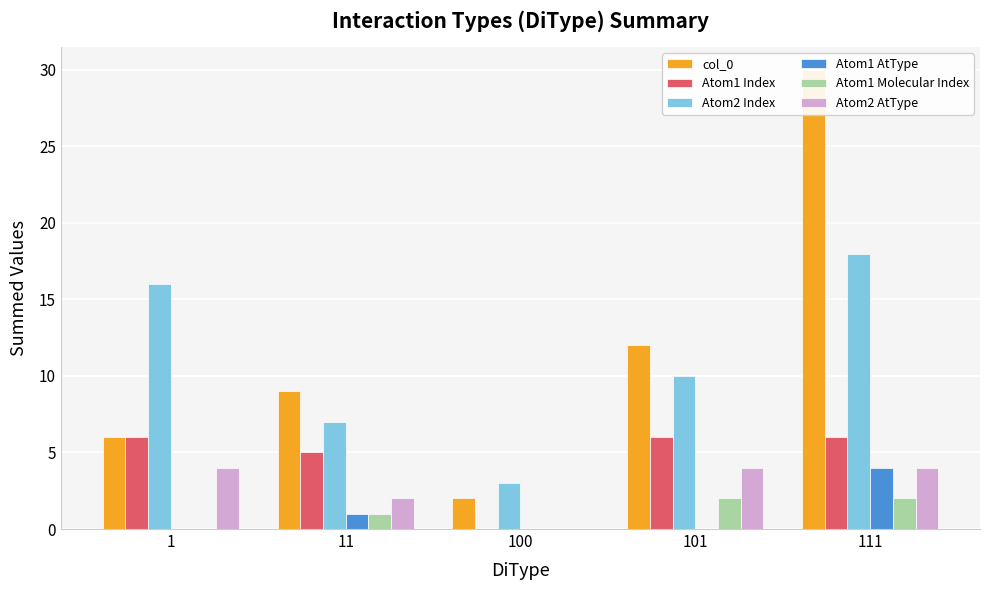

What is the sum of all Atom2 AtType values?

14